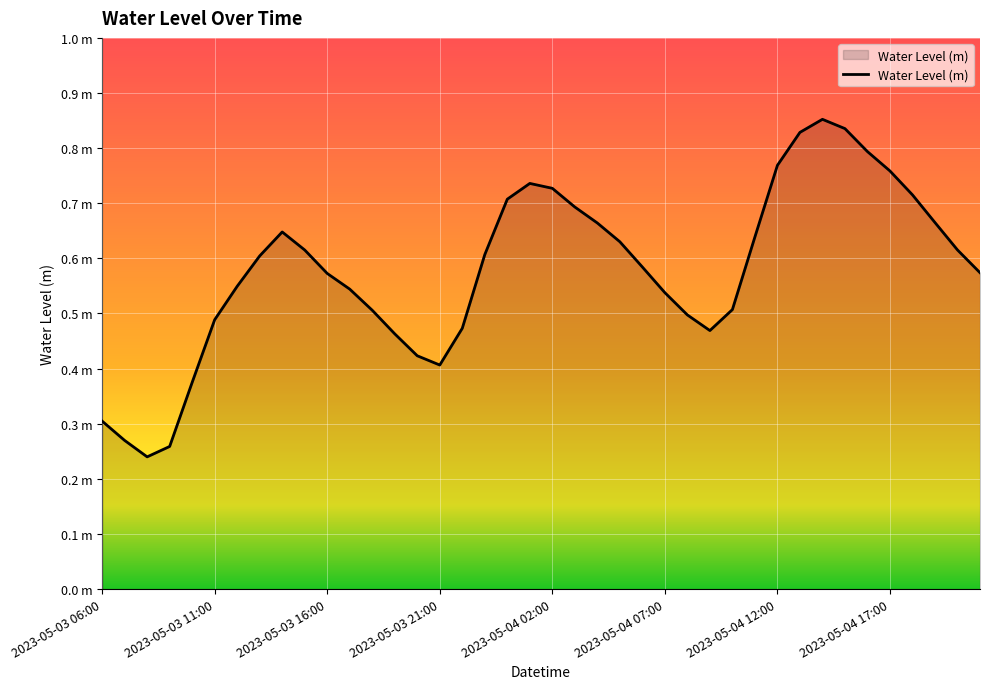

Reading left to right, list all the values displayed in this chart.

0.3	0.3	0.2	0.3	0.4	0.5	0.5	0.6	0.6	0.6	0.6	0.5	0.5	0.5	0.4	0.4	0.5	0.6	0.7	0.7	0.7	0.7	0.7	0.6	0.6	0.5	0.5	0.5	0.5	0.6	0.8	0.8	0.9	0.8	0.8	0.8	0.7	0.7	0.6	0.6